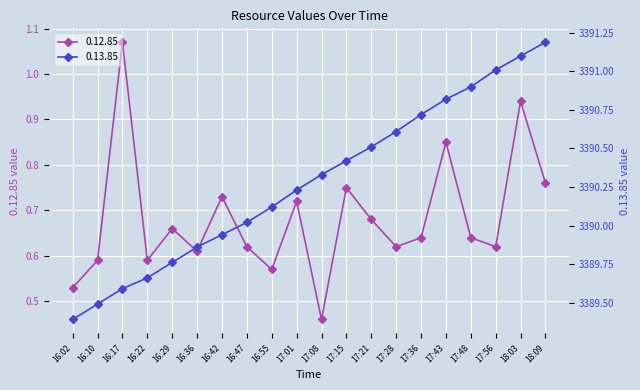

What is the maximum value shown in the chart?

3391.2